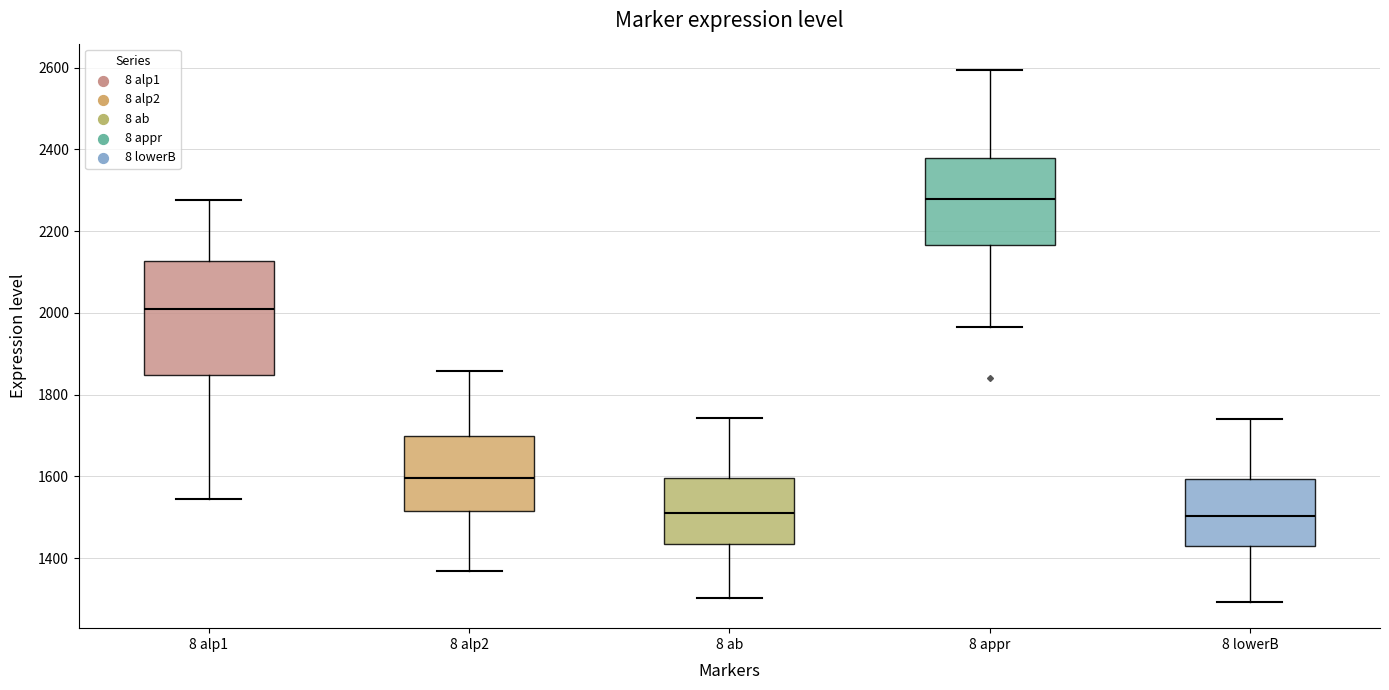

Which box is the tallest, from its lower edge to its upper edge?

8 alp1